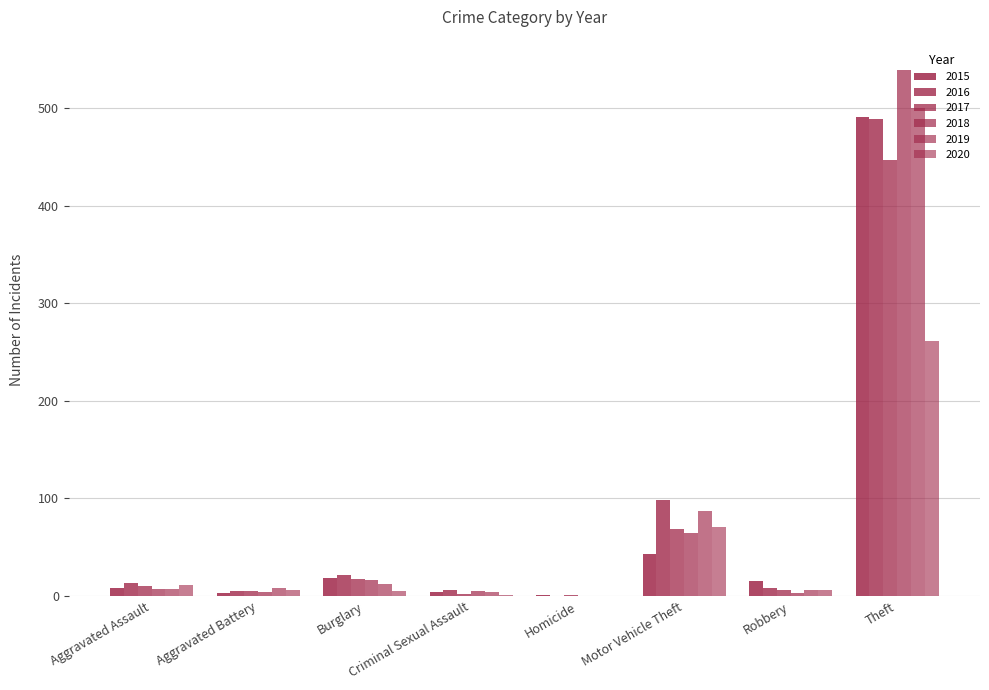

Which series has the widest spread of values?

2018